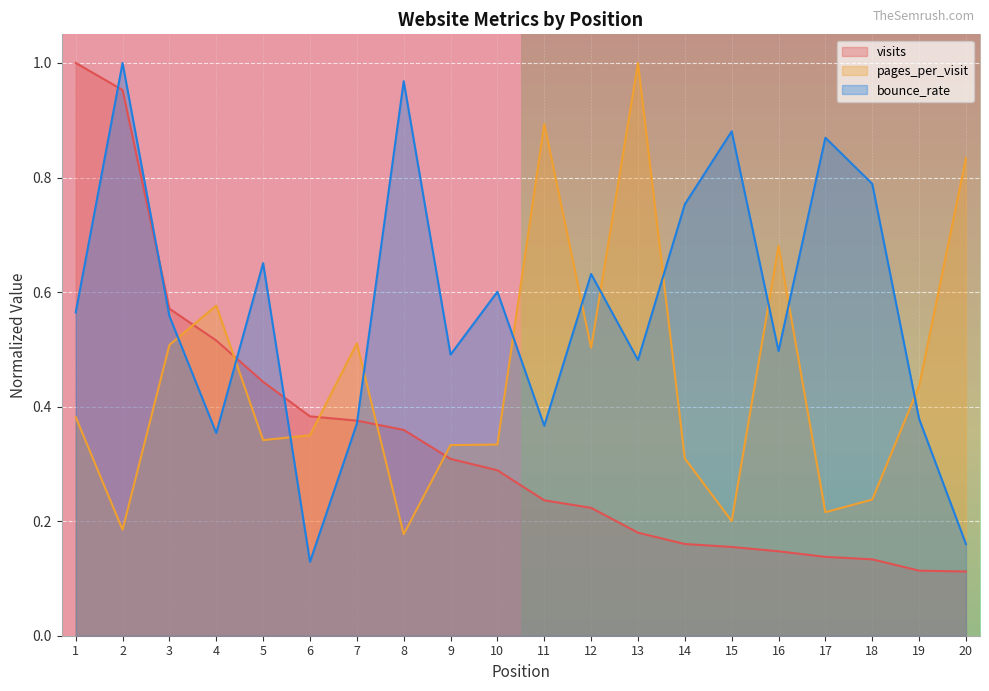

True or false: visits has a value of 0.0 at 18.

False